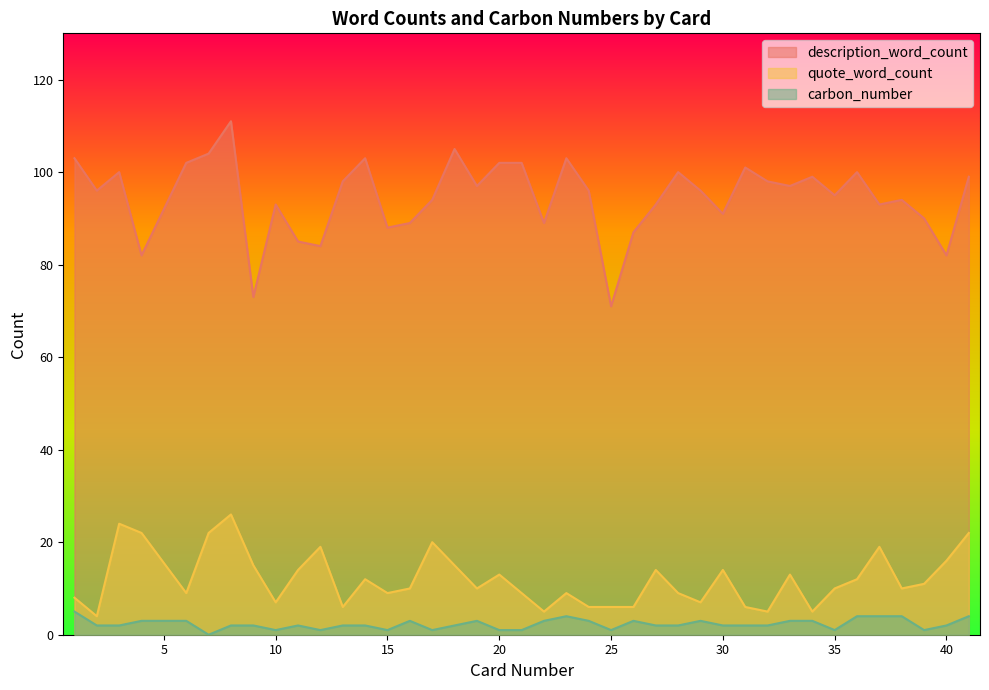

At which label does description_word_count first exceed 96?

1